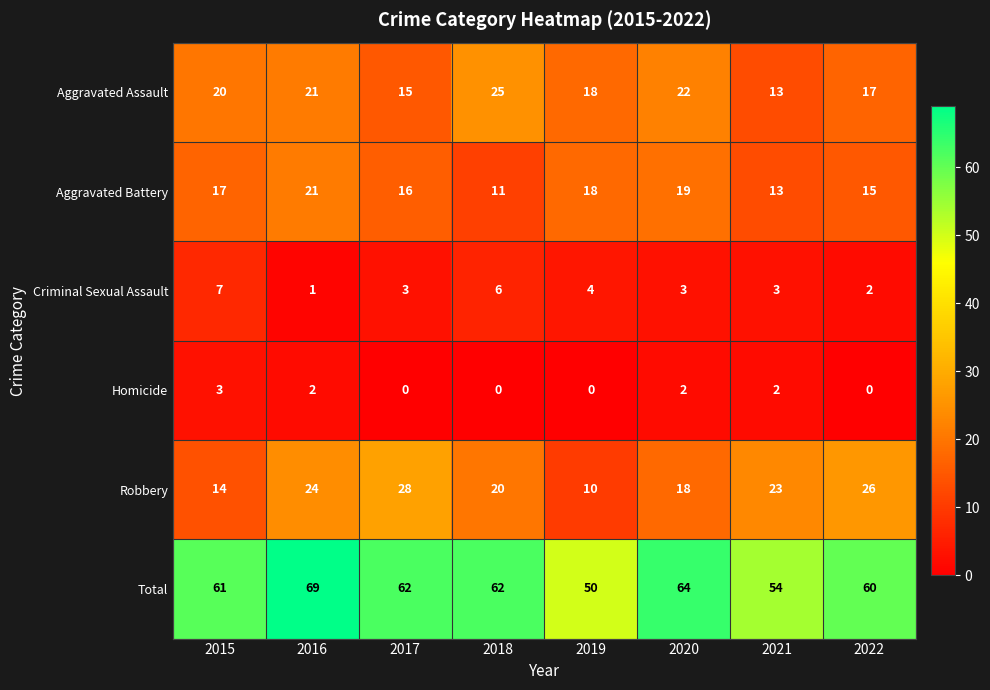

What is the maximum value shown in the chart?

69